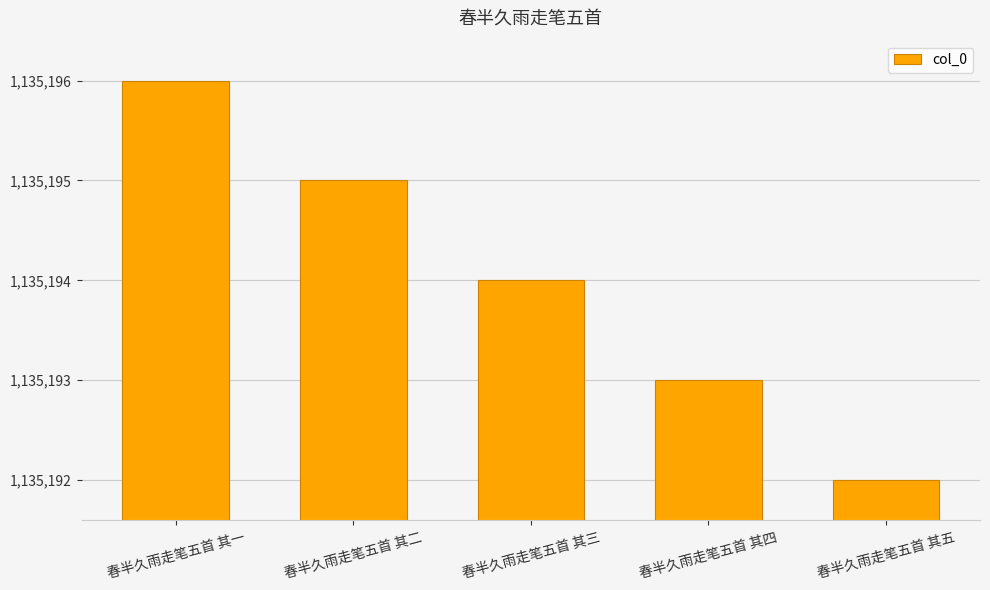

What is the value of the 1st bar from the left?

1135196